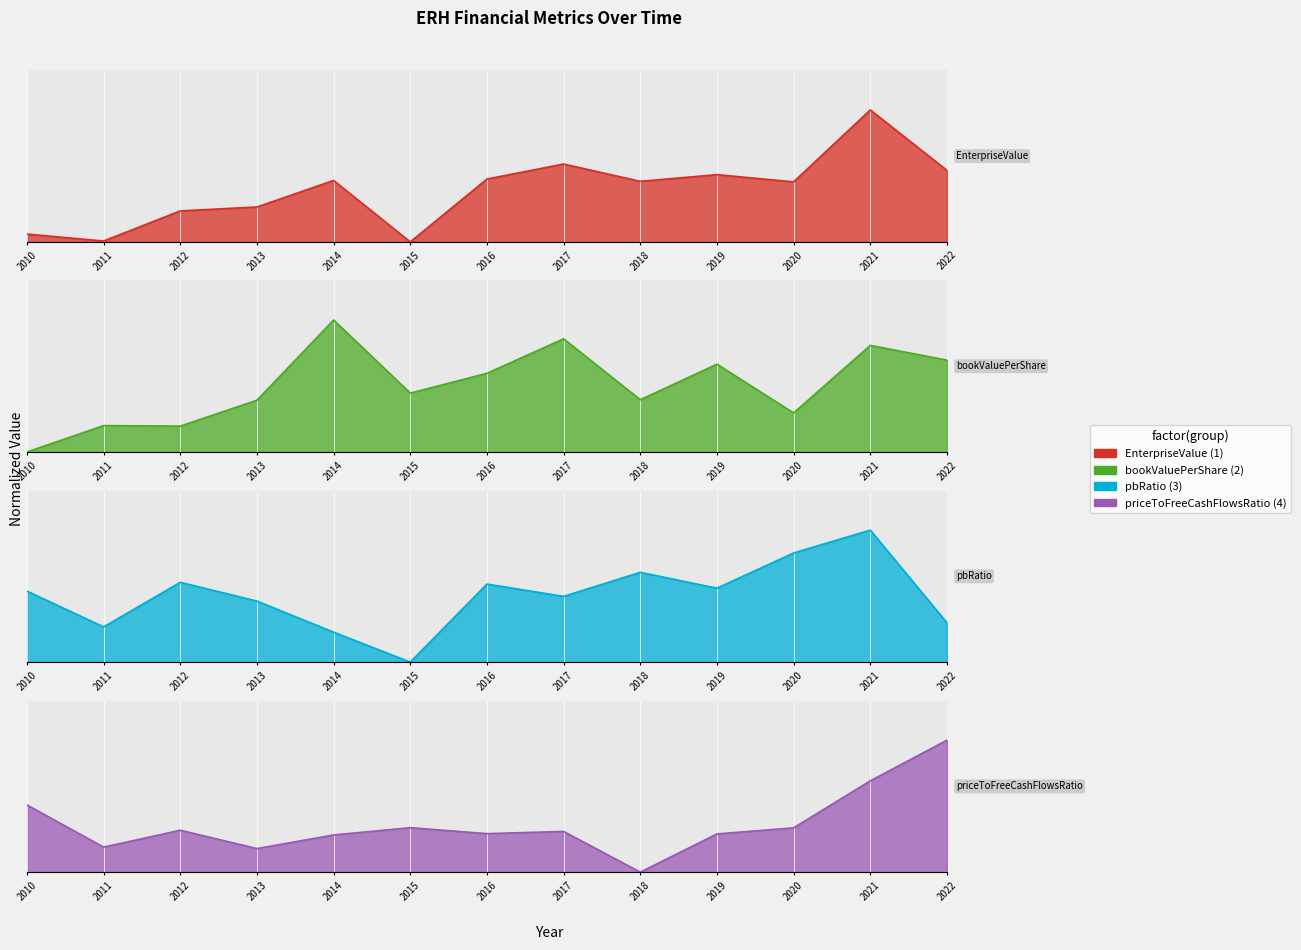

What is the value of the EnterpriseValue point at the 8th from the left?

0.6